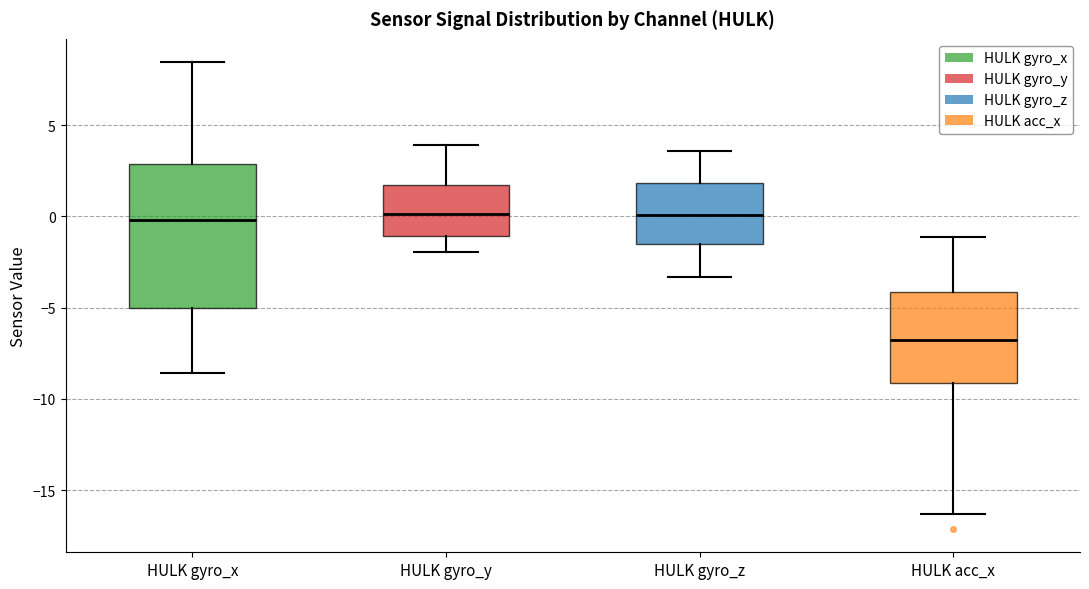

Reading left to right, read every box against the y-axis: the position of its median line, the range the box covers, and the ends of its whiskers. The values are not printed on the chart, so give them approximately, as read against the axis.

HULK gyro_x: median 0.0, box -5.0 to 3.0, whiskers -8.5 to 8.5
HULK gyro_y: median 0.0, box -1.0 to 1.5, whiskers -2.0 to 4.0
HULK gyro_z: median 0.0, box -1.5 to 2.0, whiskers -3.5 to 3.5
HULK acc_x: median -7.0, box -9.0 to -4.0, whiskers -16.5 to -1.0